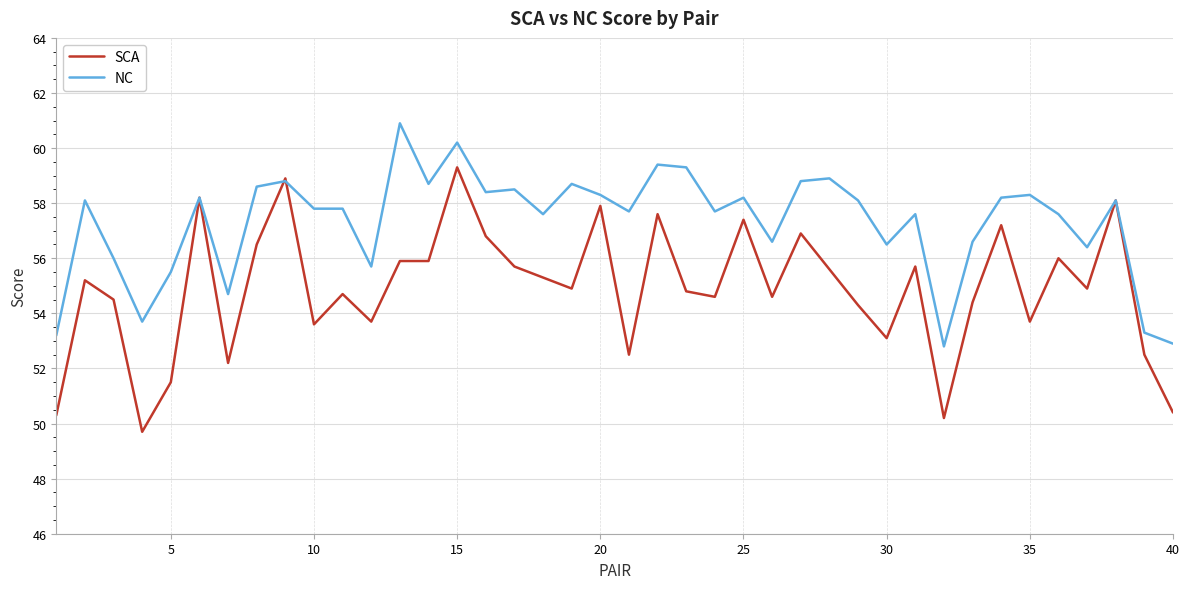

What is the maximum value for SCA?

59.3